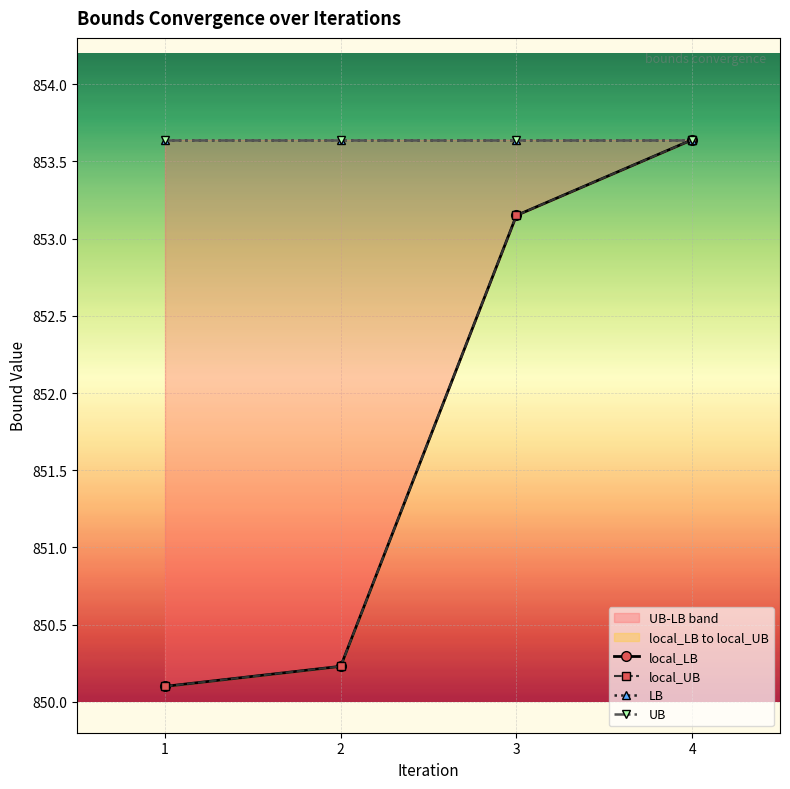

True or false: local_UB has more than 0 interior local peaks.

False